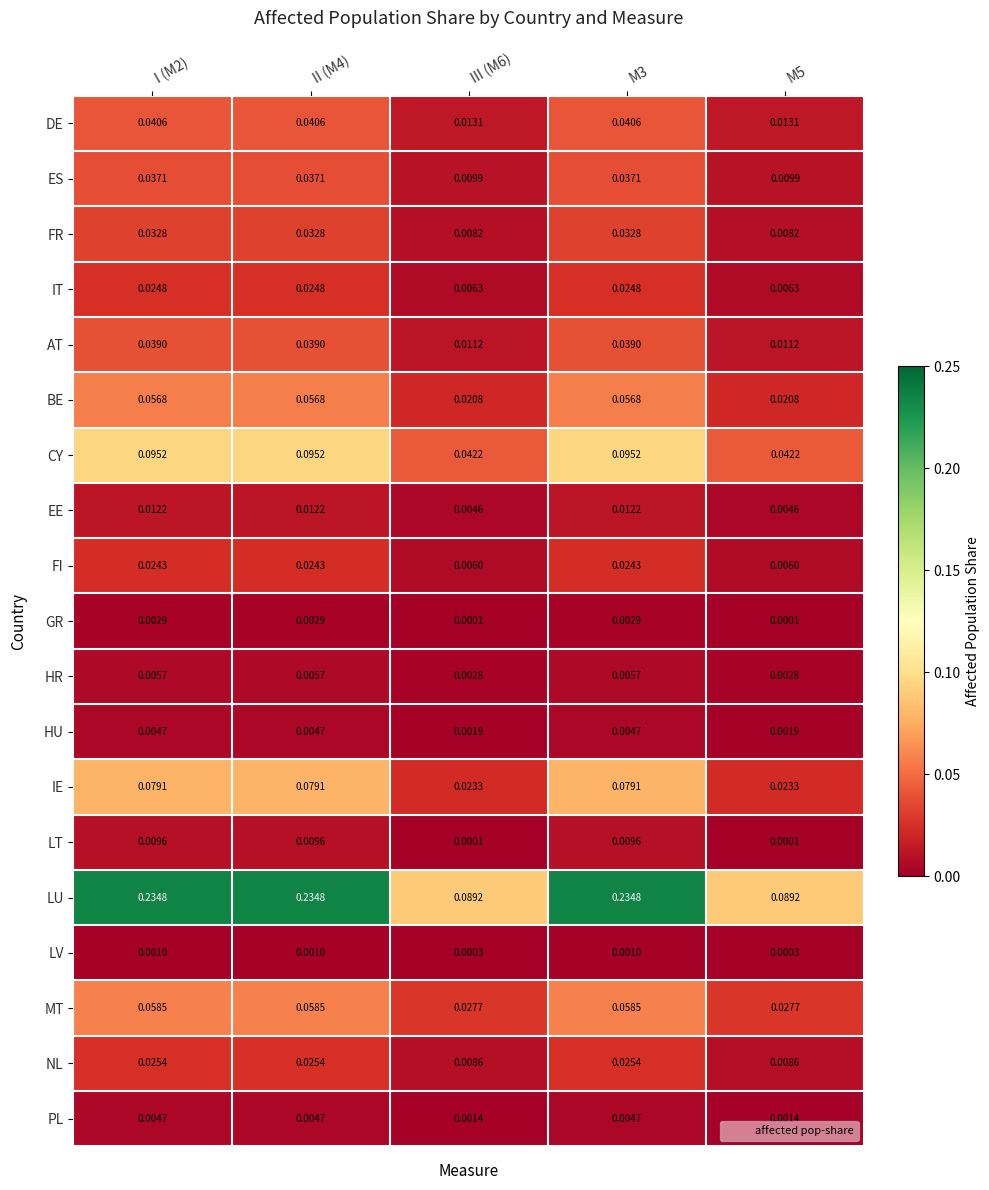

Which series has the largest range (max minus min)?

LU